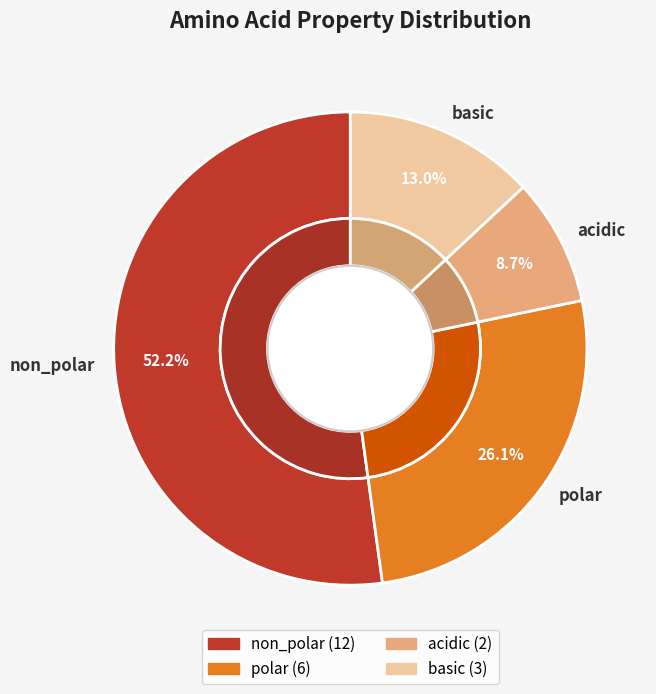

To the nearest percent, what is the combined percentage of acidic and non_polar?

61%